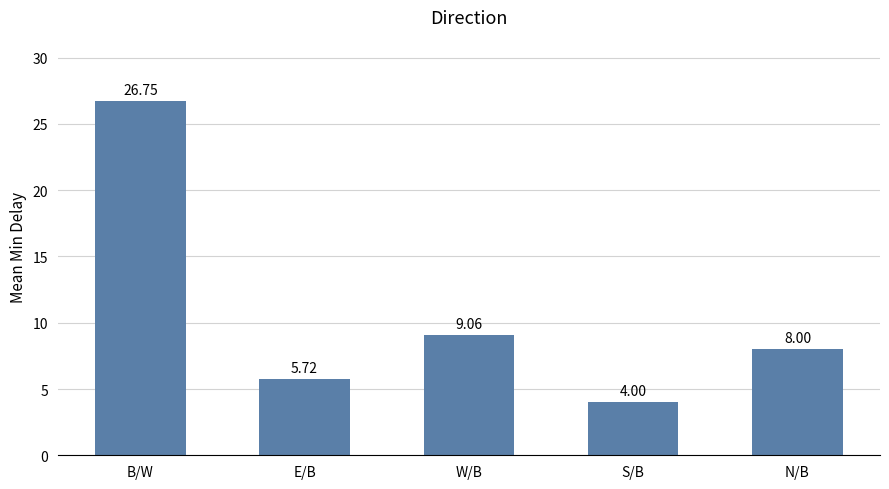

What is the difference between the maximum and second lowest values?

21.0